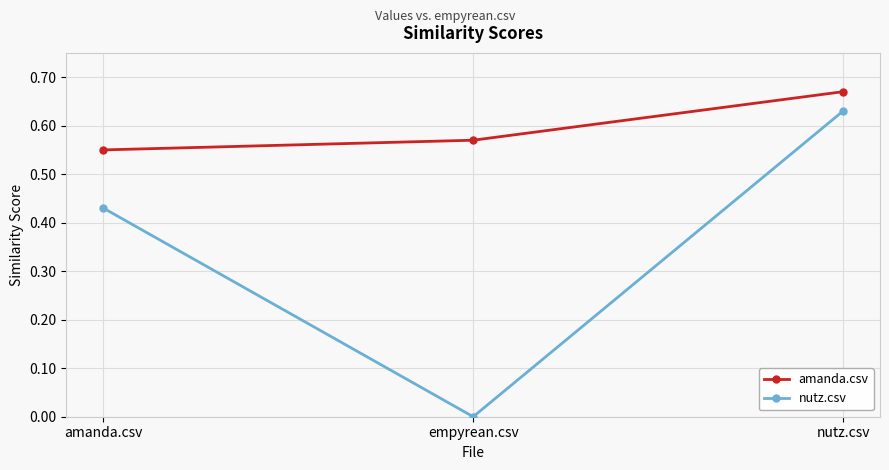

What position from the left is empyrean.csv?

2